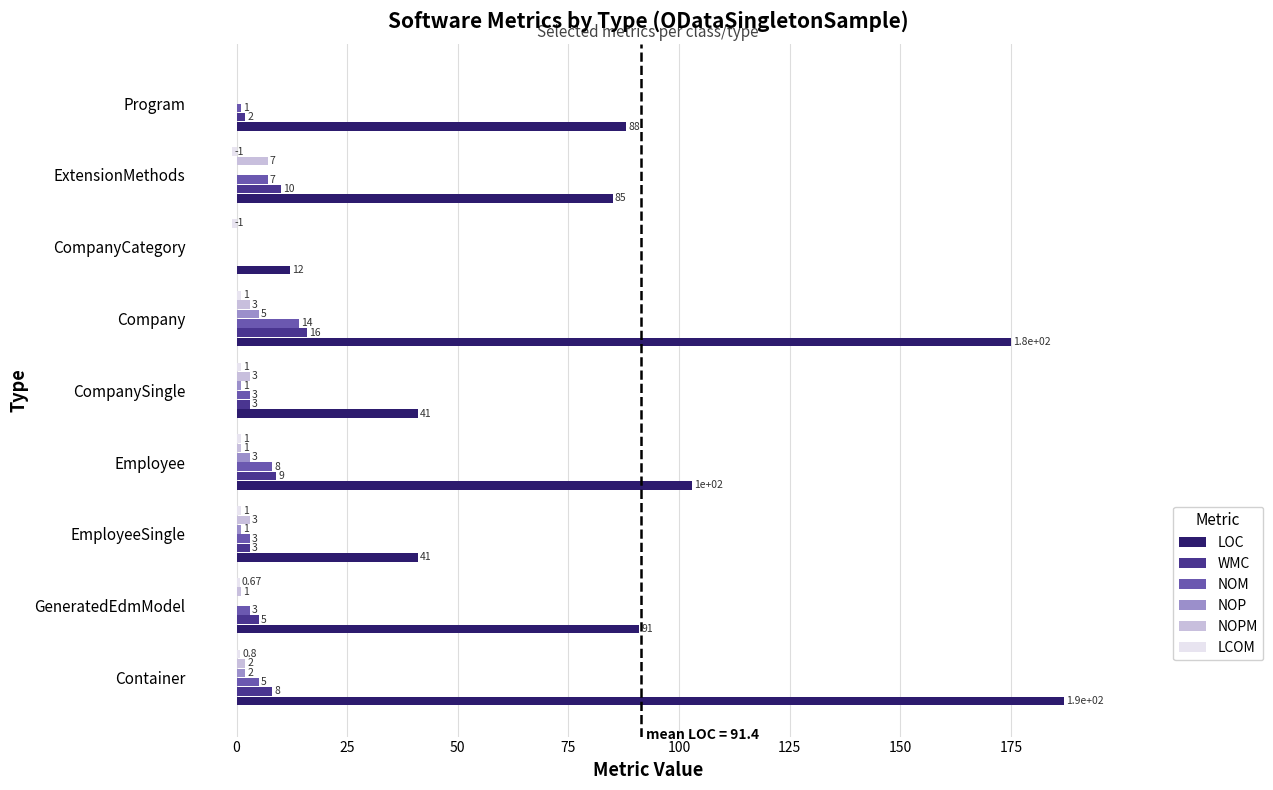

Where is NOP nearest to the value 2?

Container